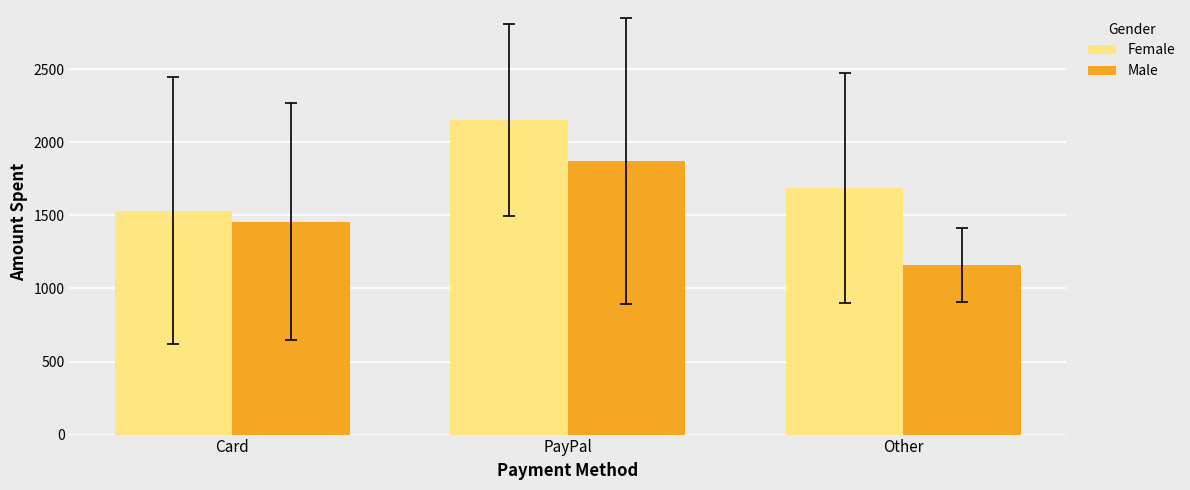

What is the label of the 1st bar from the right?

Other